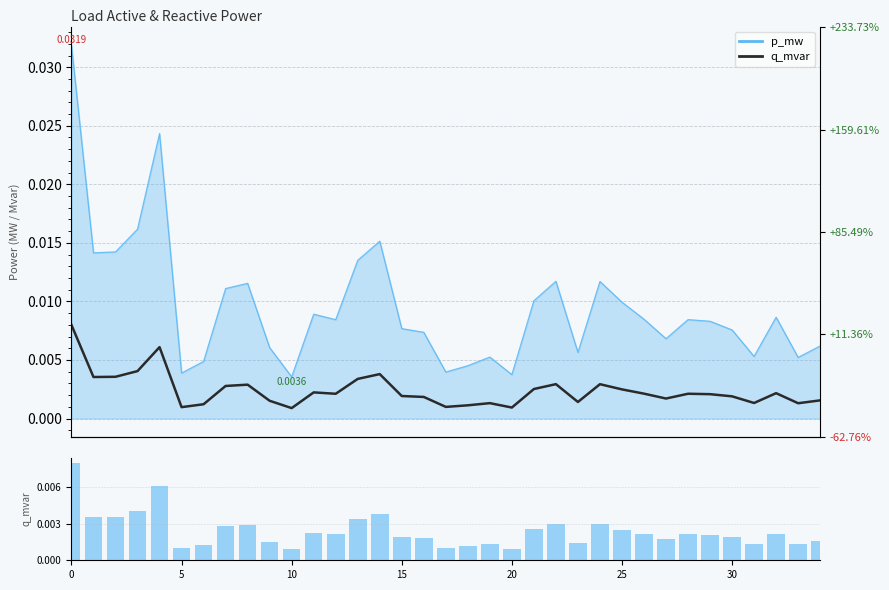

Count the q_mvar_bar values in the range 0 to 1.

35